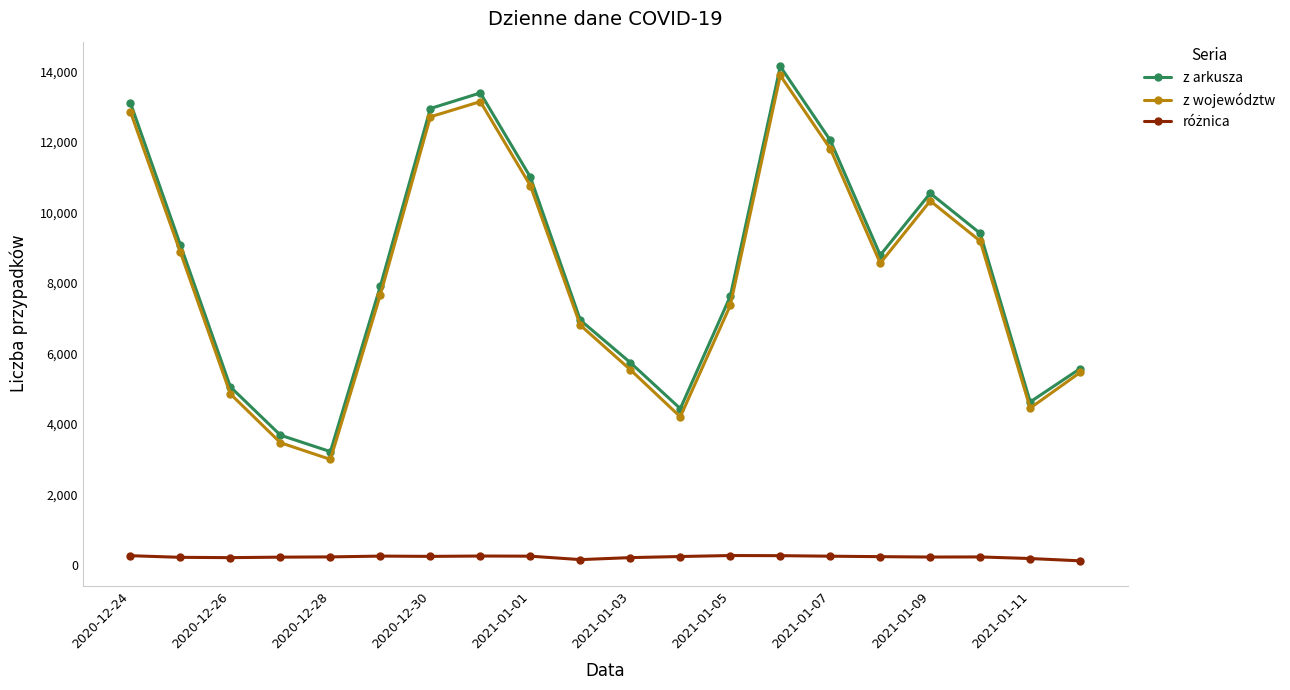

Which series has the widest spread of values?

z arkusza